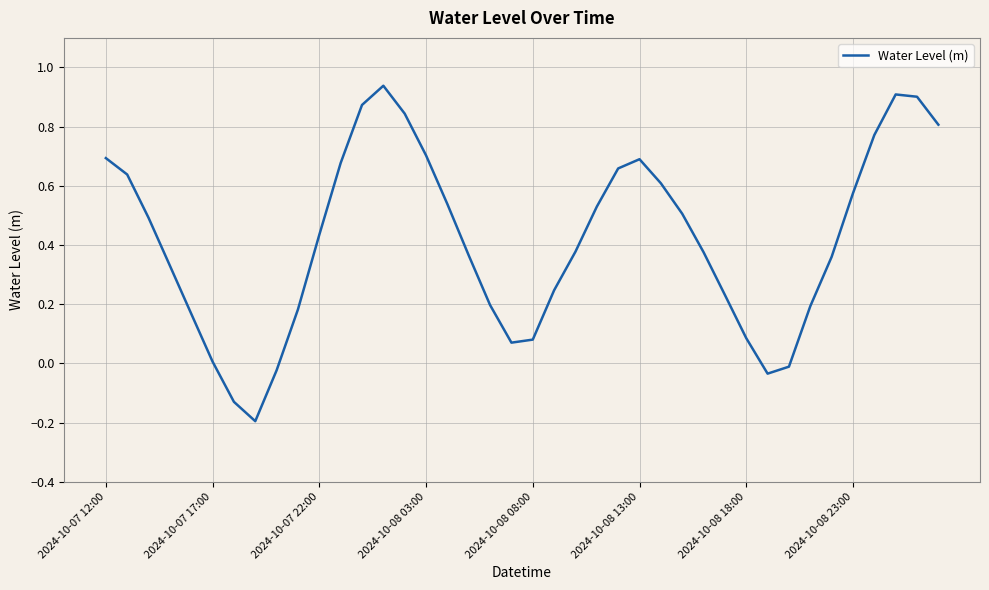

What is the difference between the maximum and minimum values?

1.1